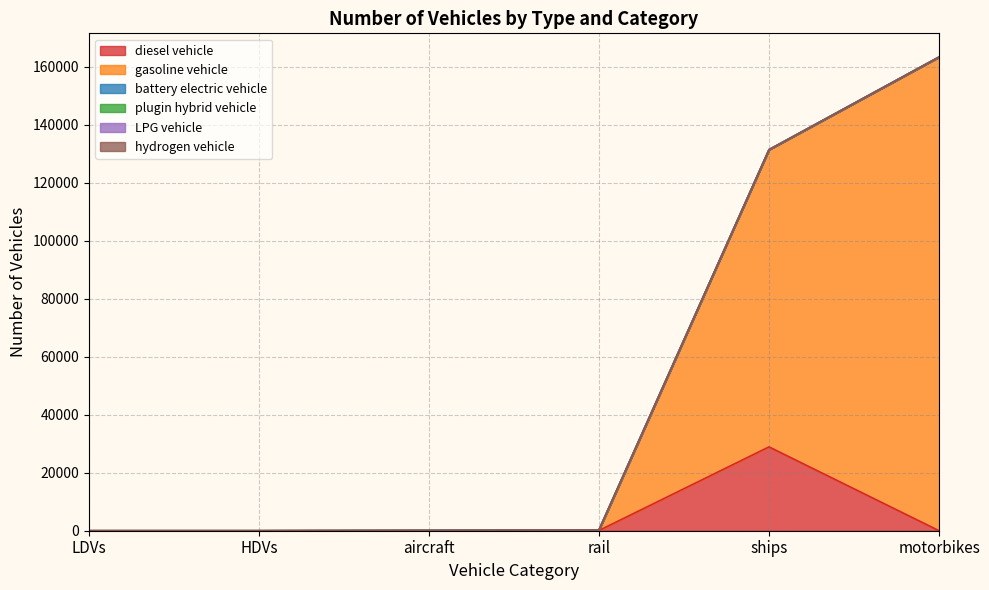

Reading right to left, transcribe all the data shown in this chart.

diesel vehicle: 0.0	28913.3	69.6	92.0	0.0	0.0
gasoline vehicle: 163381.0	102510.7	0.0	0.0	0.0	0.0
battery electric vehicle: 0.0	0.0	220.4	0.0	0.0	0.0
plugin hybrid vehicle: 0.0	0.0	0.0	0.0	0.0	0.0
LPG vehicle: 0.0	0.0	0.0	0.0	0.0	0.0
hydrogen vehicle: 0.0	0.0	0.0	0.0	0.0	0.0